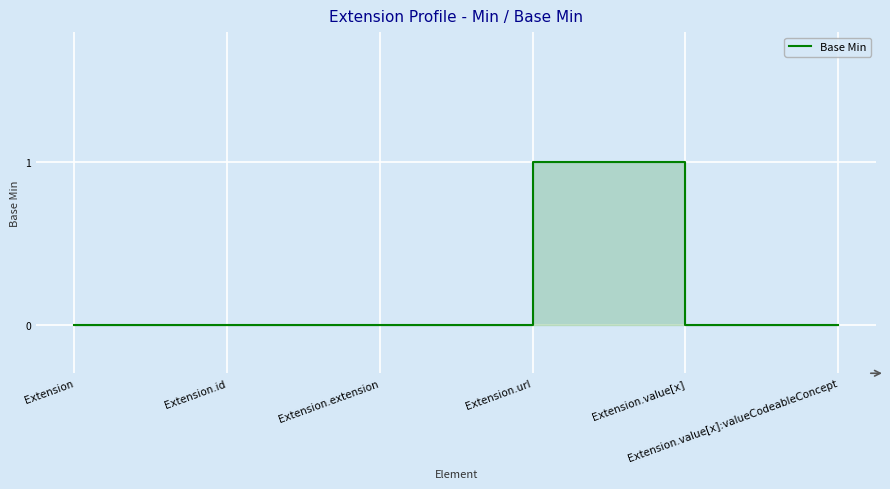

Where is the data nearest to the value 0?

Extension